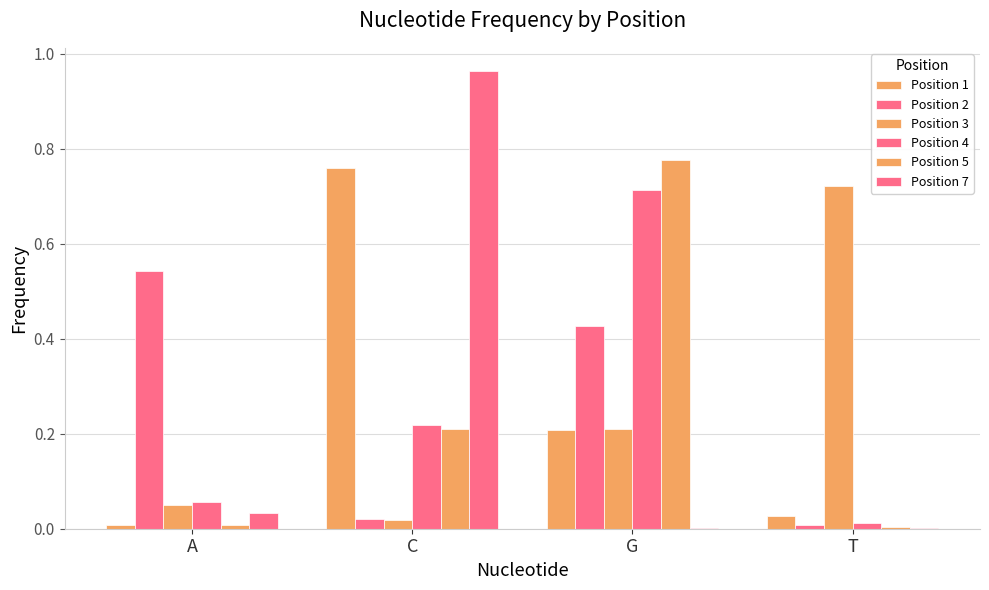

What is the difference between the maximum and minimum values in the Position 7 series?

1.0